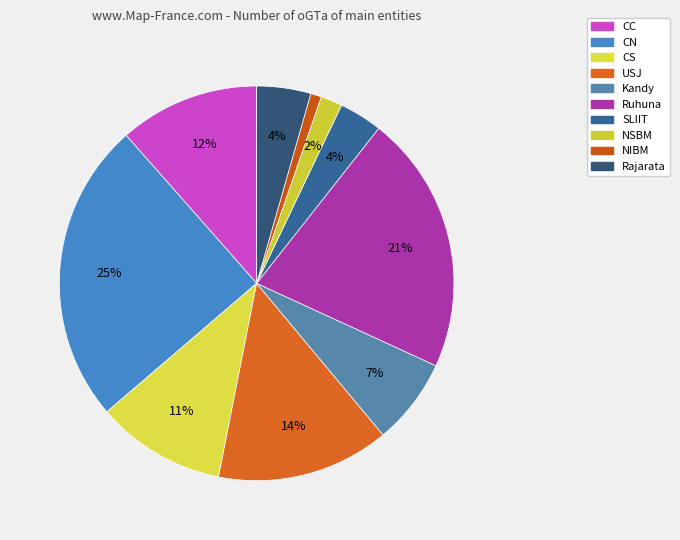

To the nearest percent, what is the difference between the NSBM and CS slice percentages?

9%